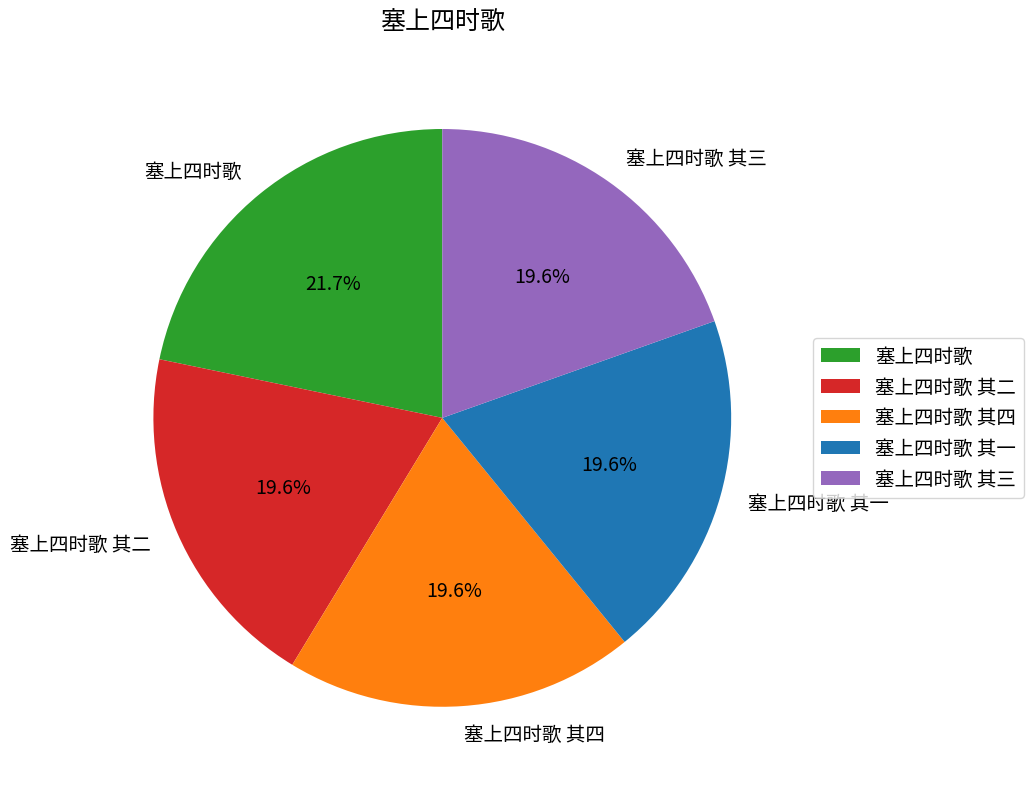

How many slices are in this pie chart?

5